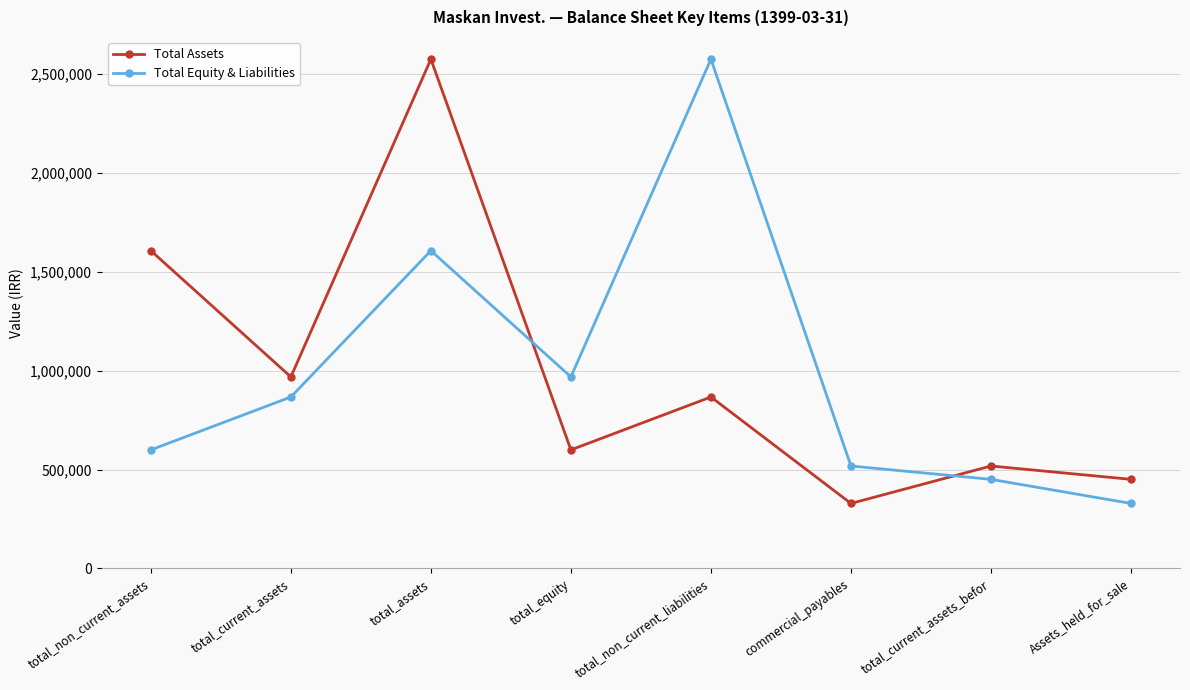

How many intersections are there between Total Assets and Total Equity & Liabilities?

2